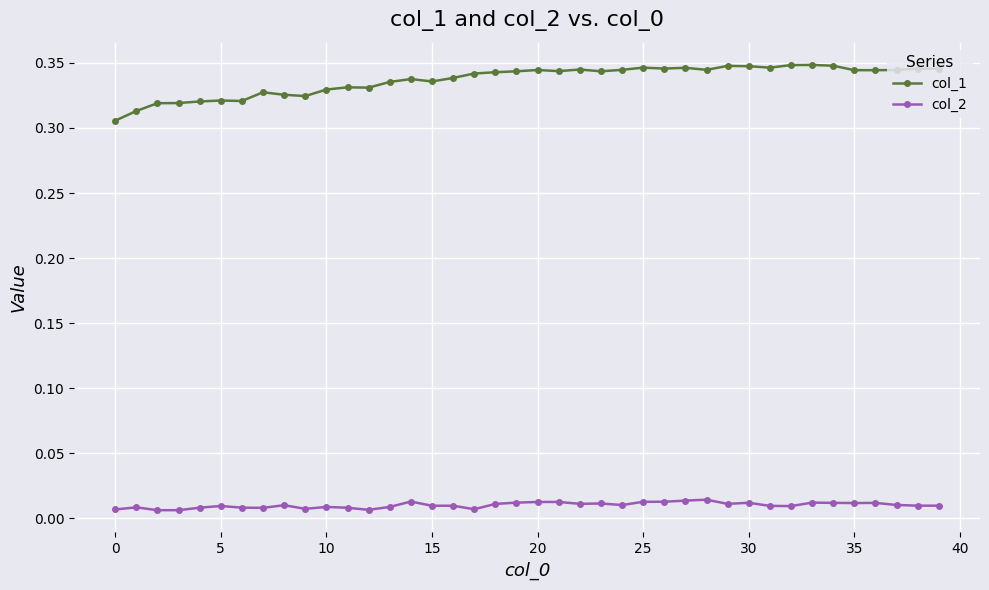

How many lines are shown in the chart?

2